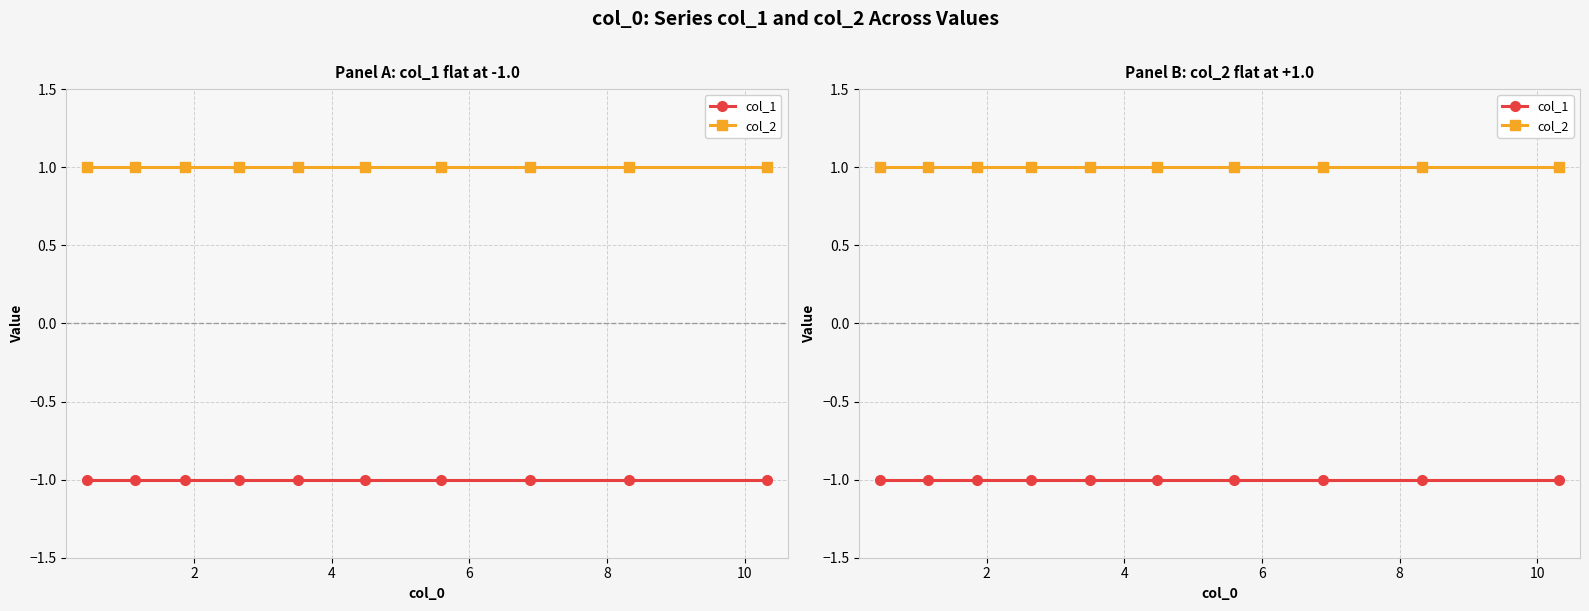

What is the average value of the col_1 series?

-1